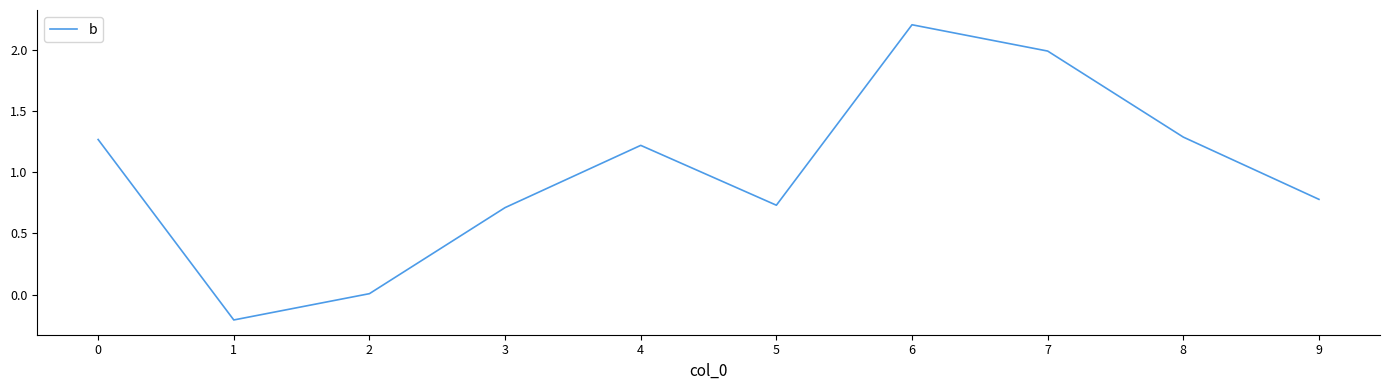

The value at 1 is -0.2. True or false?

True